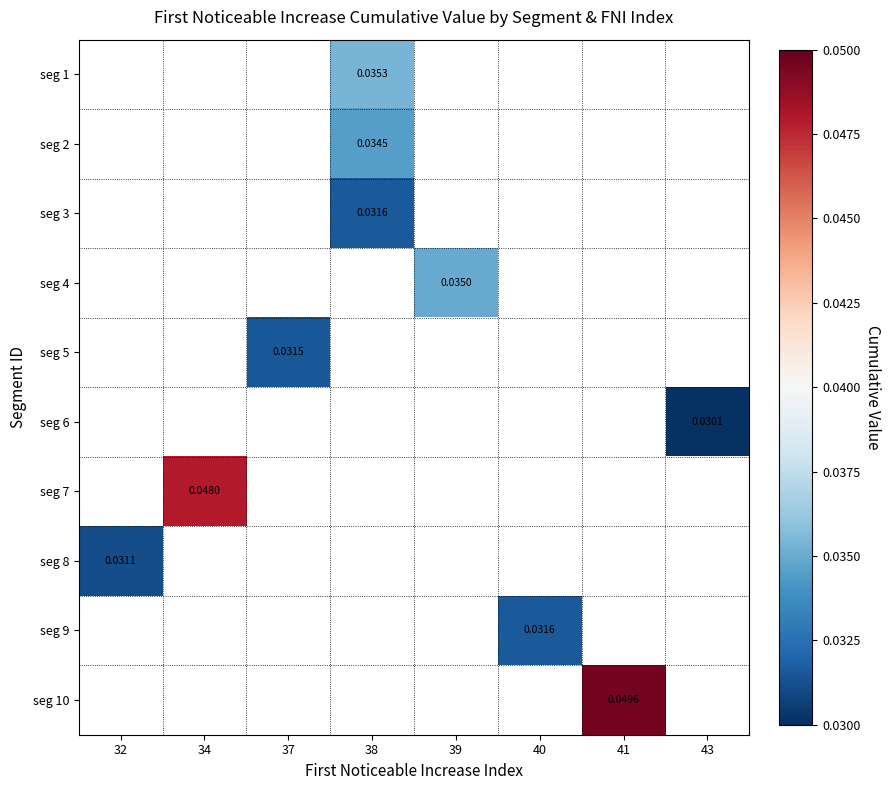

The value of seg 2 at 38 is 0.0. True or false?

True